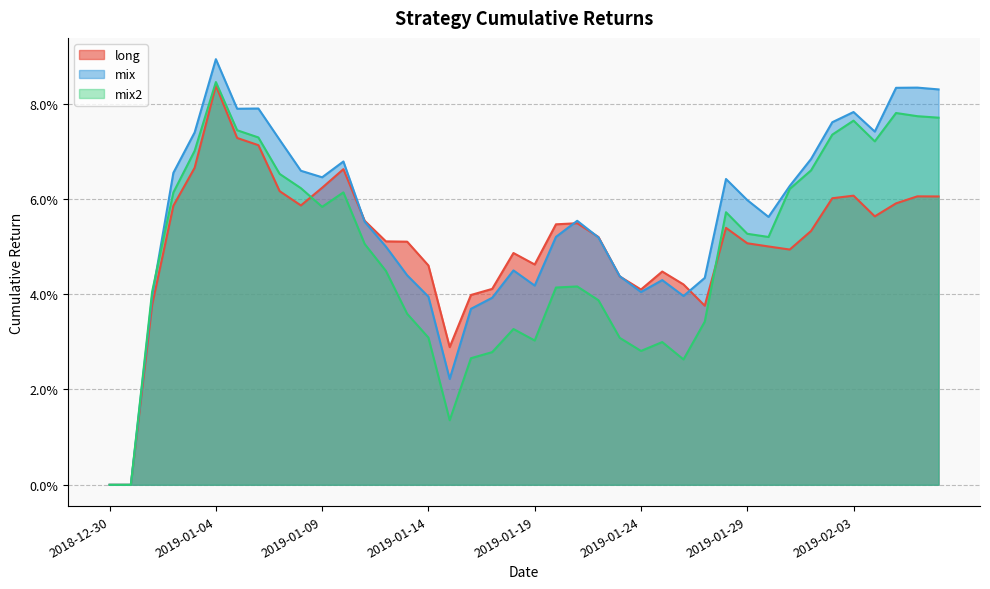

What are all the series names shown in the legend?

long, mix, mix2